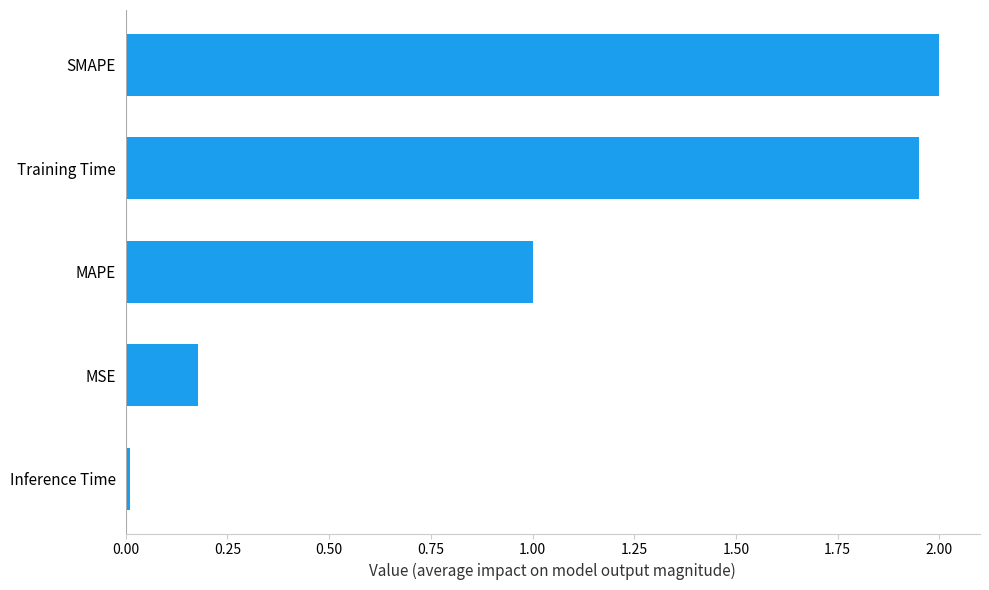

Rank the categories by value from lowest to highest.

Inference Time, MSE, MAPE, Training Time, SMAPE